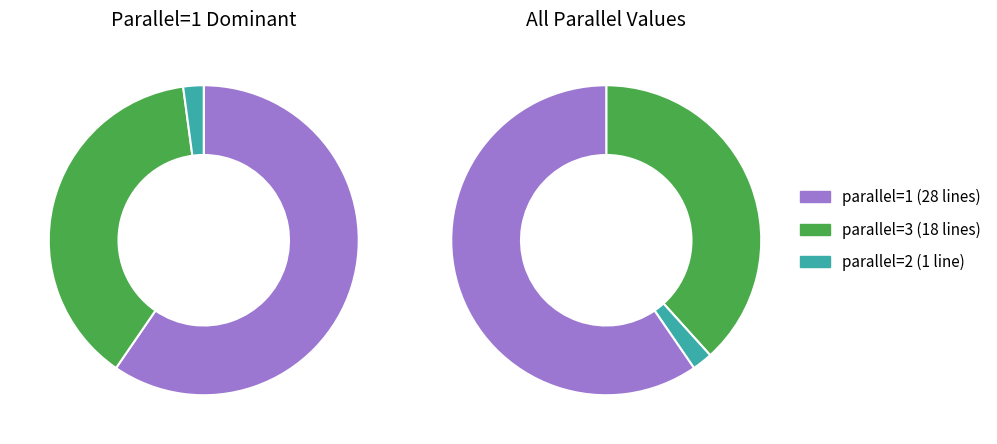

To the nearest percent, what percentage of the pie is parallel=3?

38%